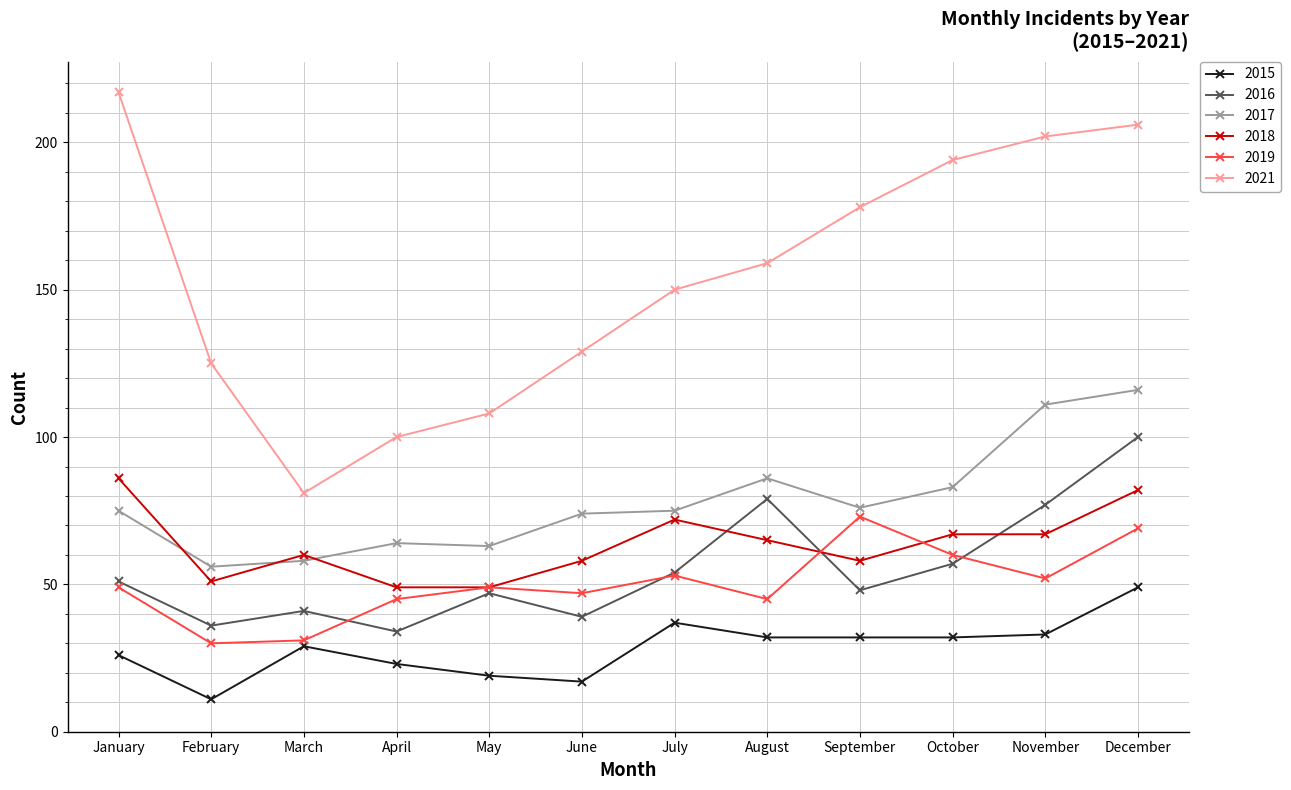

Reading left to right, list all the values displayed in this chart.

2015: 26	11	29	23	19	17	37	32	32	32	33	49
2016: 51	36	41	34	47	39	54	79	48	57	77	100
2017: 75	56	58	64	63	74	75	86	76	83	111	116
2018: 86	51	60	49	49	58	72	65	58	67	67	82
2019: 49	30	31	45	49	47	53	45	73	60	52	69
2021: 217	125	81	100	108	129	150	159	178	194	202	206